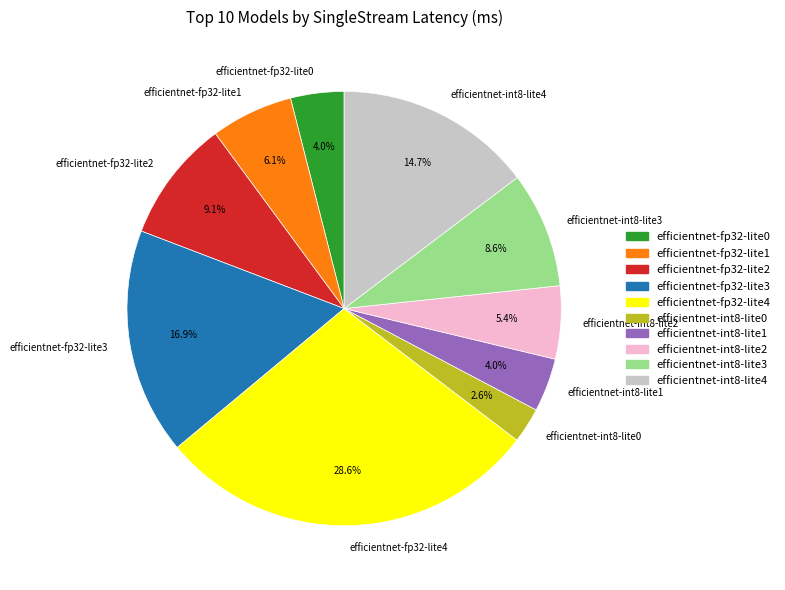

Approximately how many times larger is the value at efficientnet-int8-lite3 compared to efficientnet-fp32-lite2?

0.9